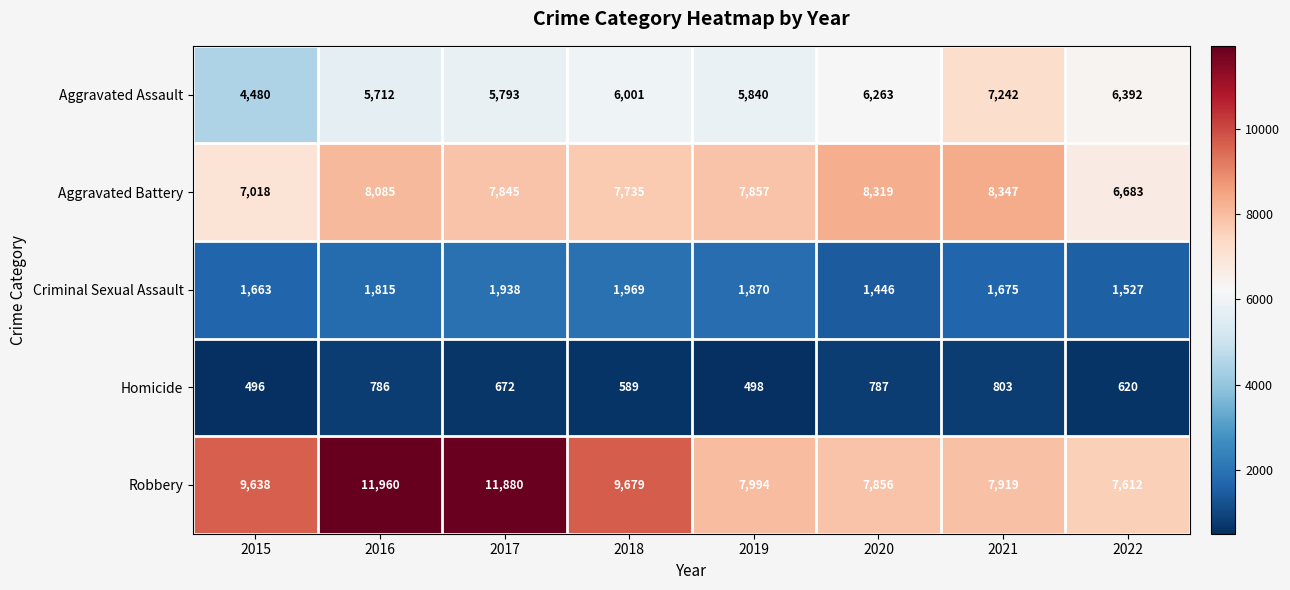

At which category is the sum across all series the highest?

2016